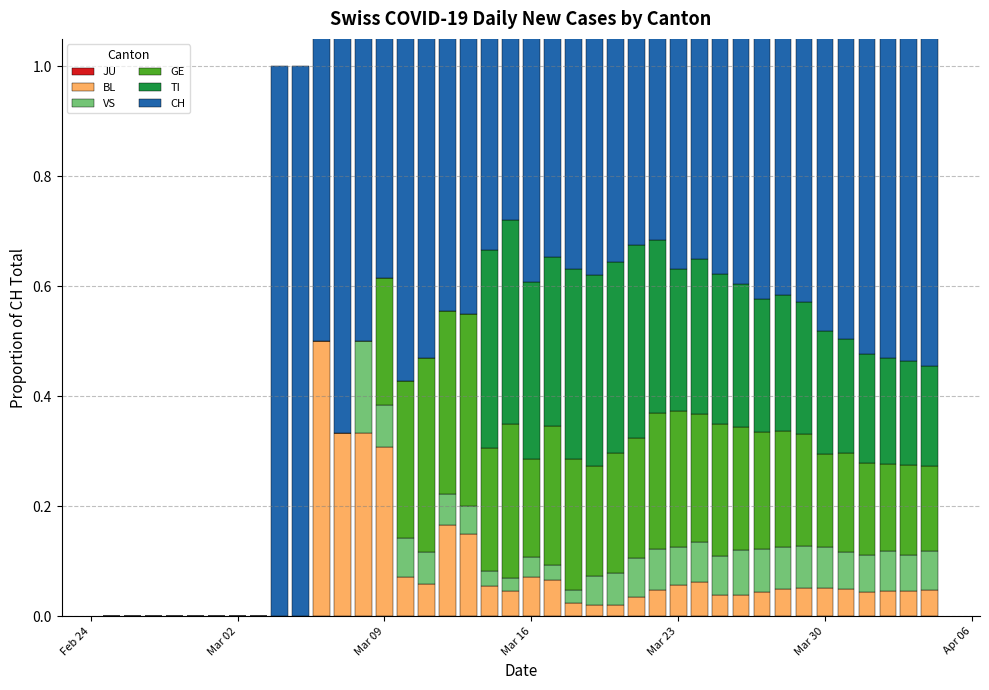

Does the chart contain any negative values?

No